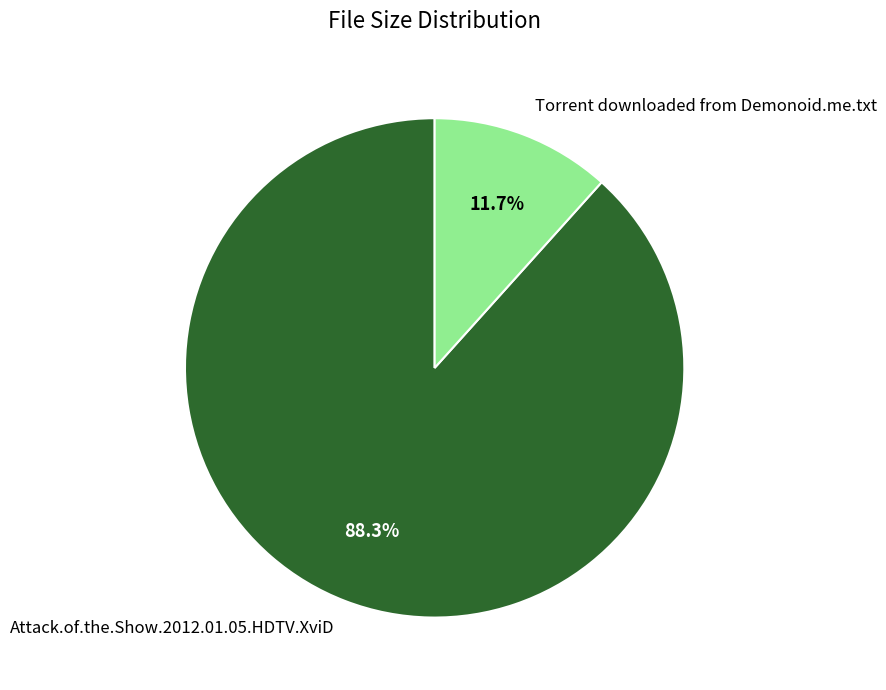

To the nearest percent, what is the difference between the Torrent downloaded from Demonoid.me.txt and Attack.of.the.Show.2012.01.05.HDTV.XviD slice percentages?

77%